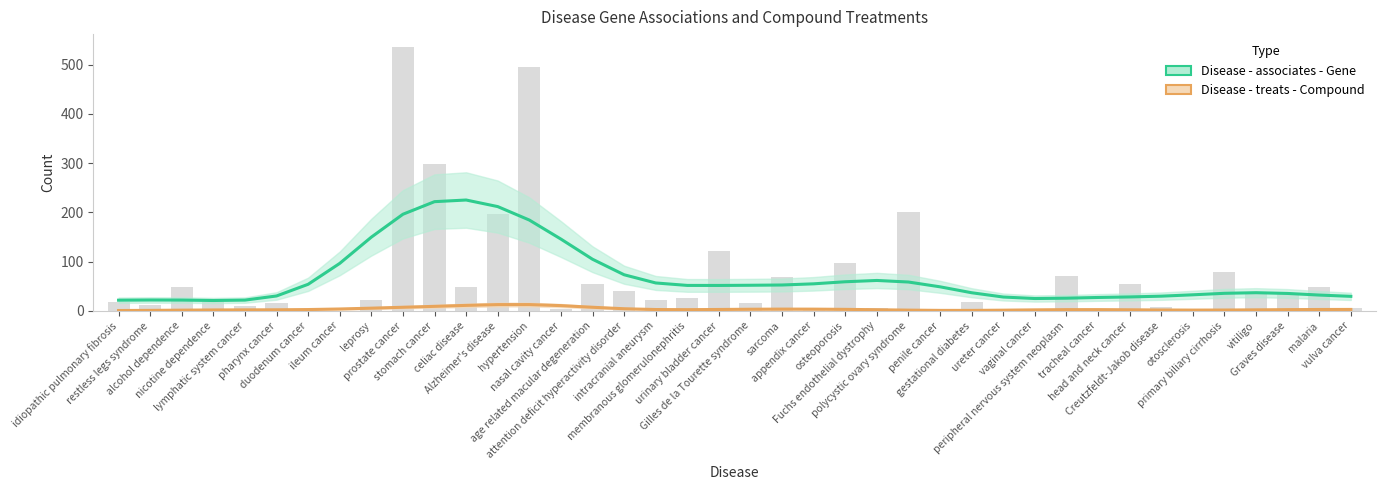

What position from the right is head and neck cancer?

8